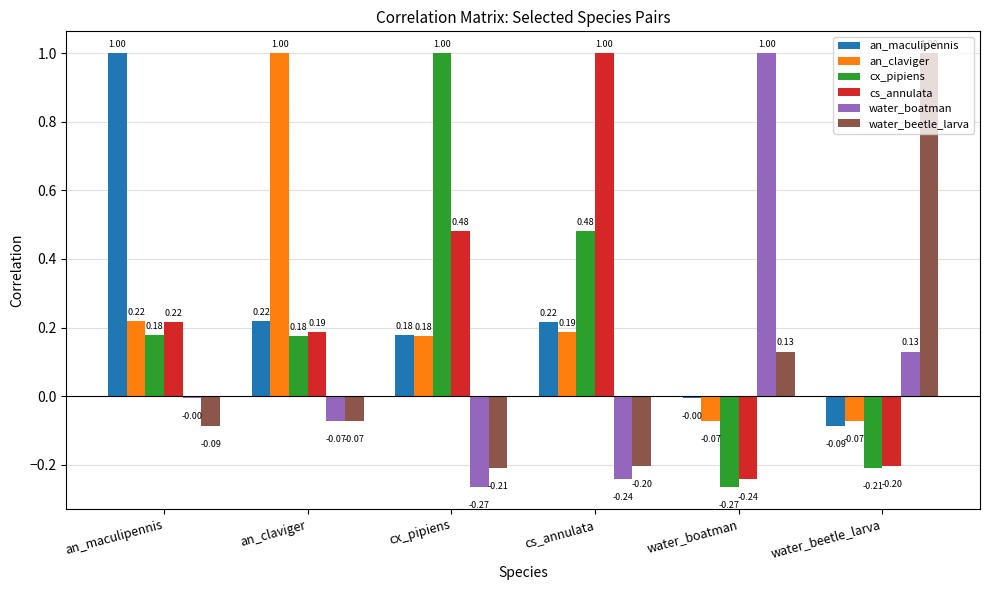

What is the label of the 5th bar from the right?

an_claviger